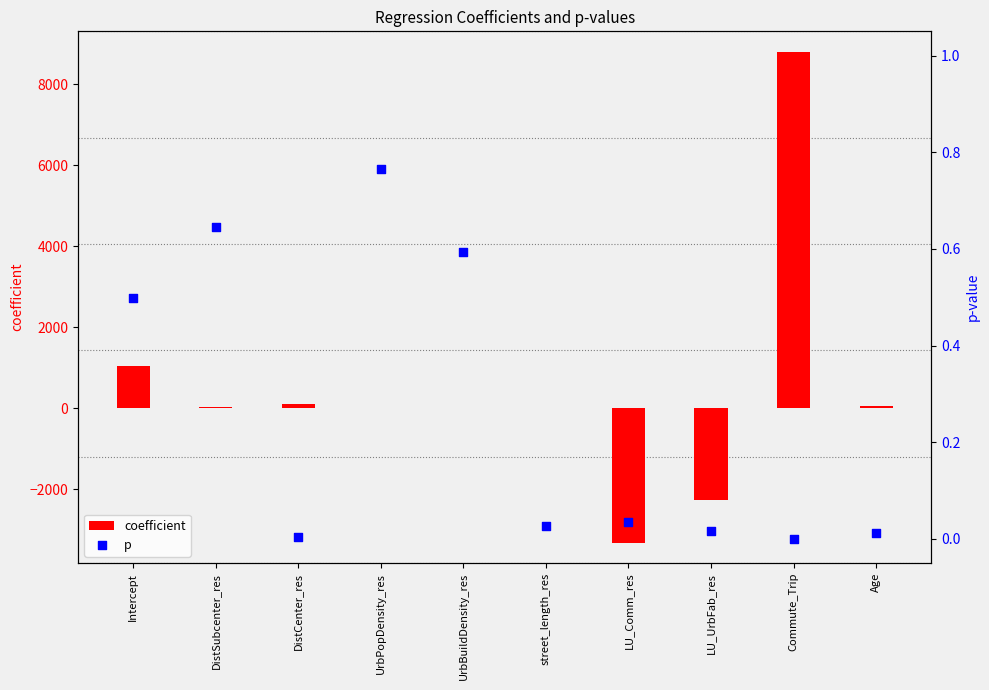

Which series contains the lowest Y value?

coefficient